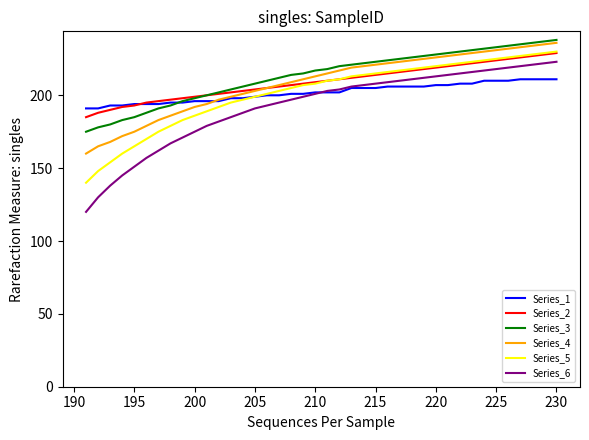

True or false: Series_2 and Series_6 intersect in this chart.

False